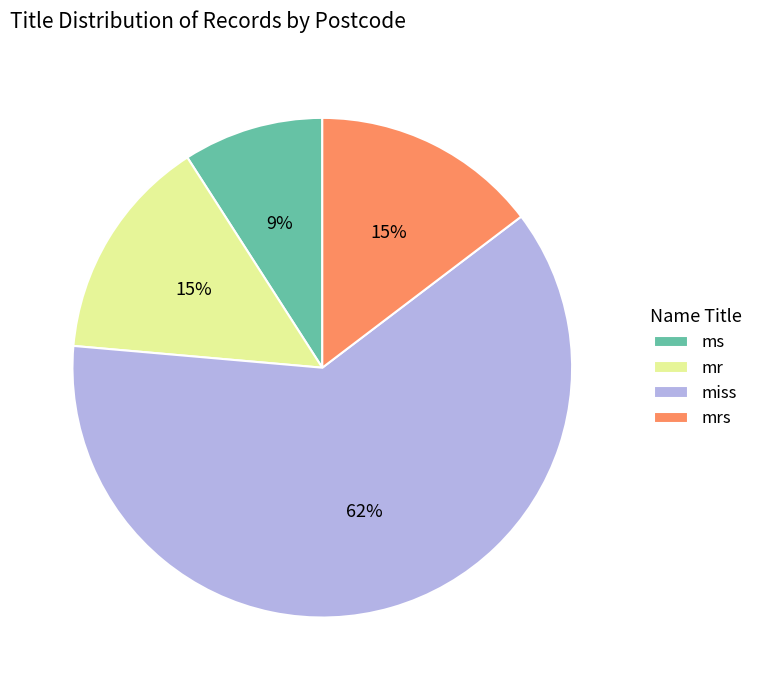

Which category has the biggest portion of the pie?

miss